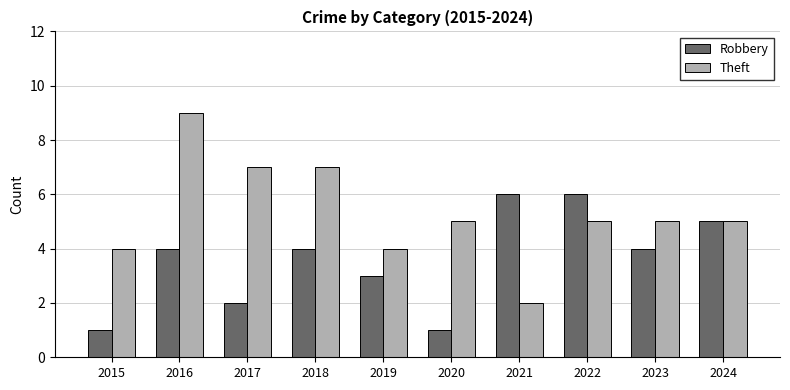

How many data points does each series have?

10